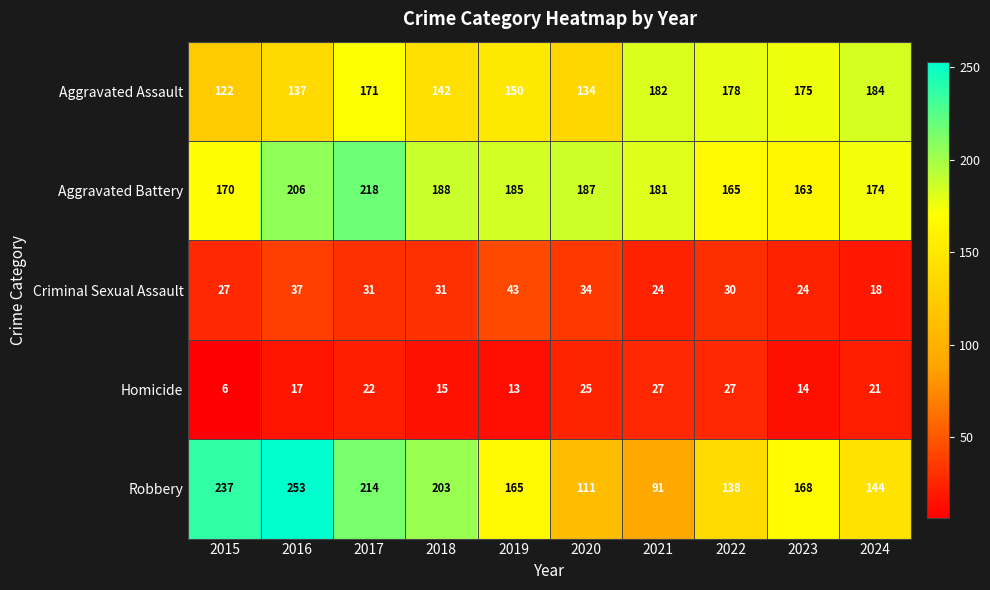

What is the maximum value shown in the chart?

253